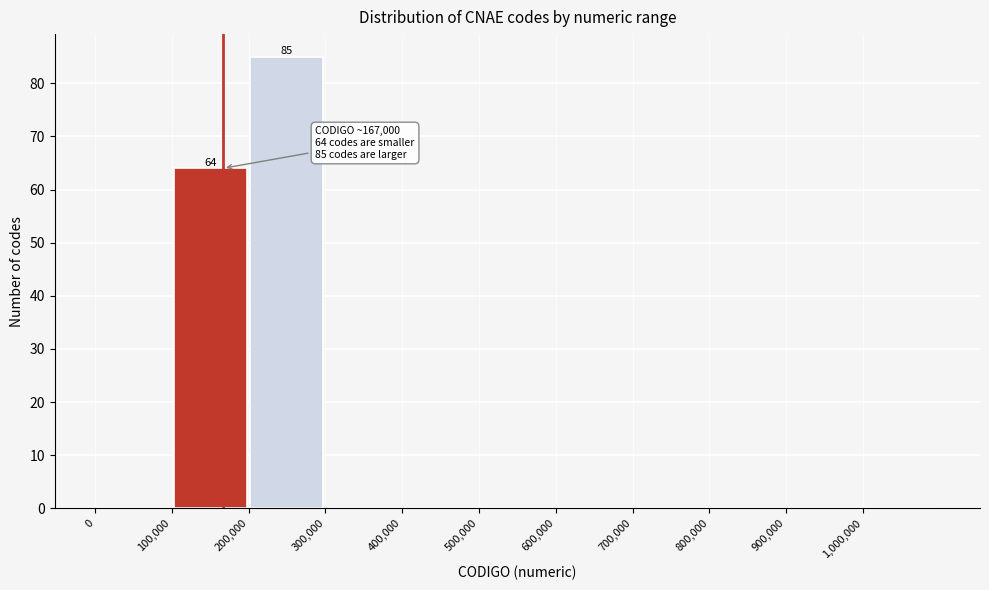

Which range on the x-axis has the tallest bar?

200000 to 300000